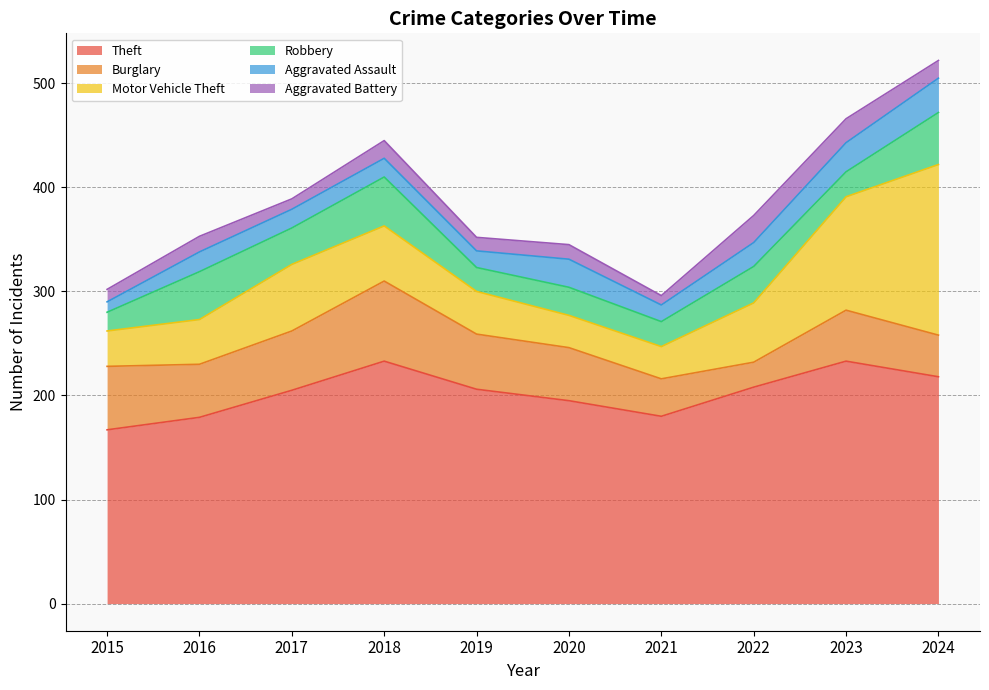

What are all the series names shown in the legend?

Theft, Burglary, Motor Vehicle Theft, Robbery, Aggravated Assault, Aggravated Battery